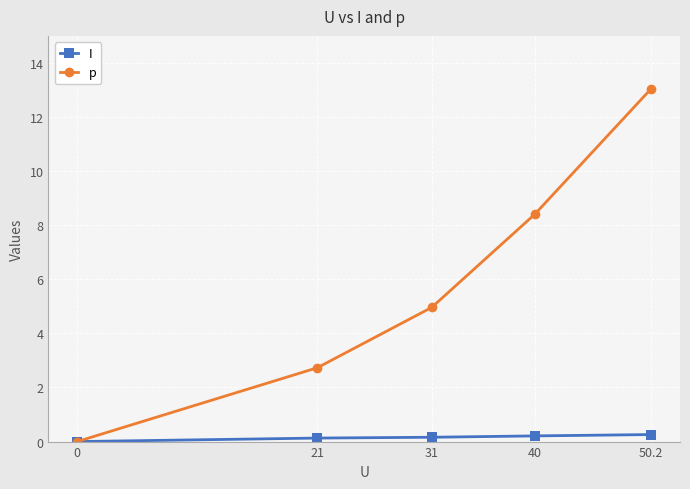

The p series shows 5.0 at 31. True or false?

True